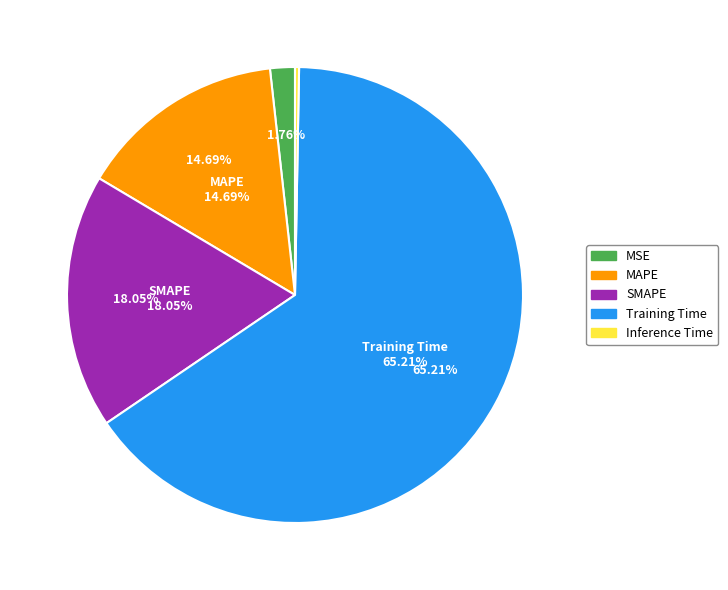

Combined, what portion of the pie is Training Time and MSE?

67.0%